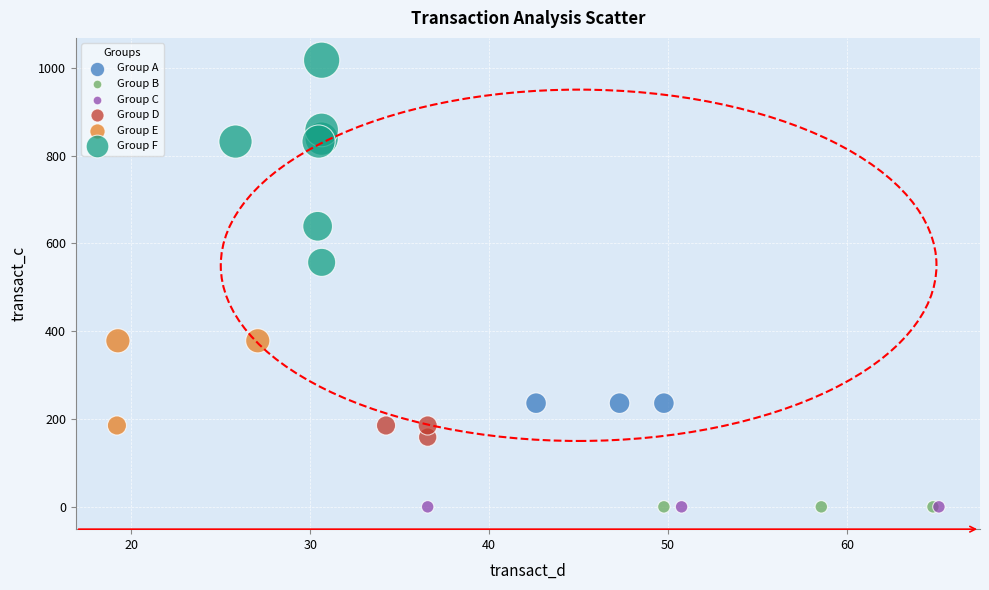

What are all the series names shown in the legend?

Group A, Group B, Group C, Group D, Group E, Group F